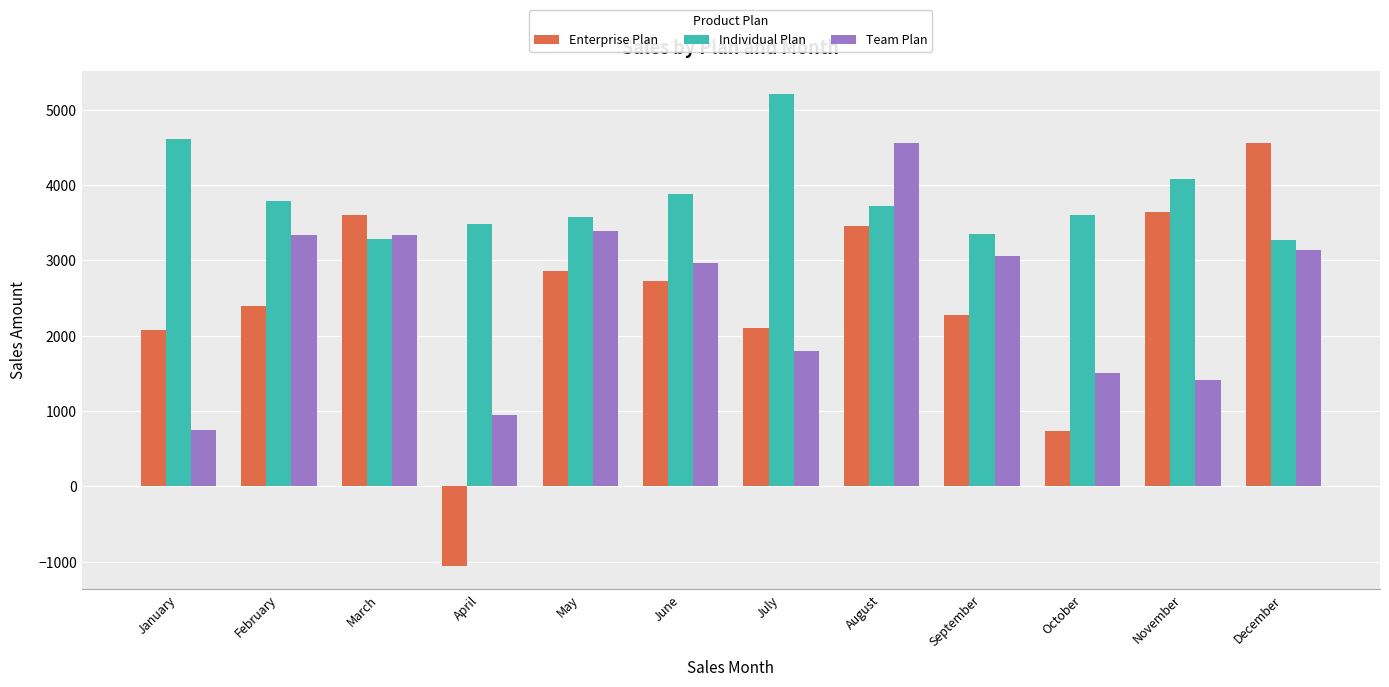

What is the difference between the Enterprise Plan values at May and February?

474